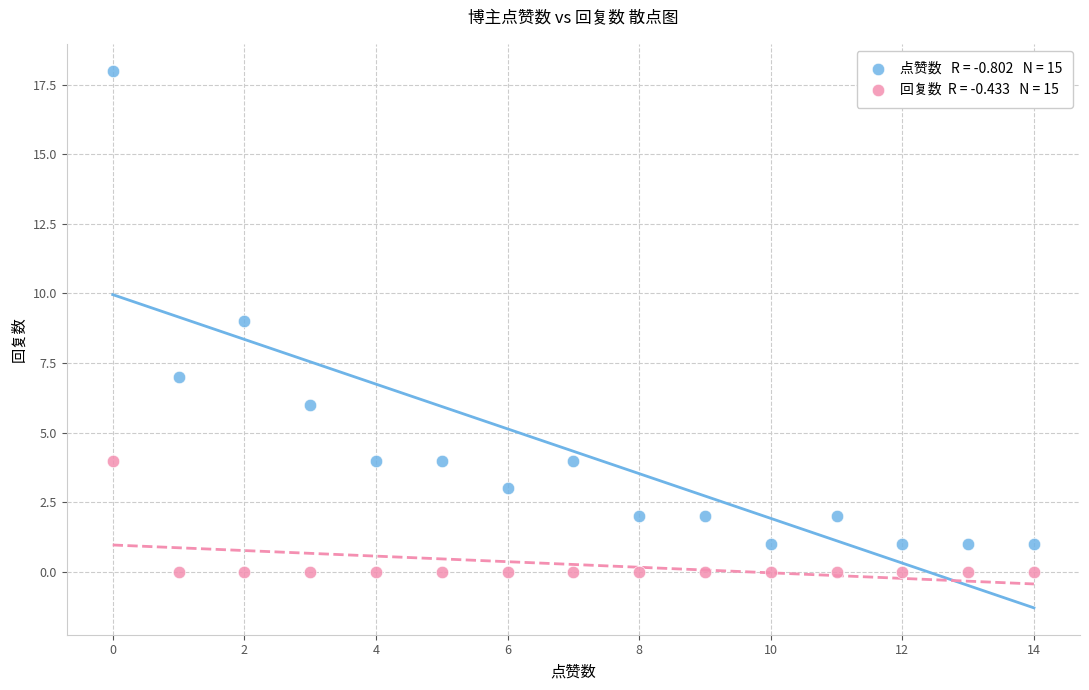

Across all data points, what is the range of Y values (max minus min)?

18